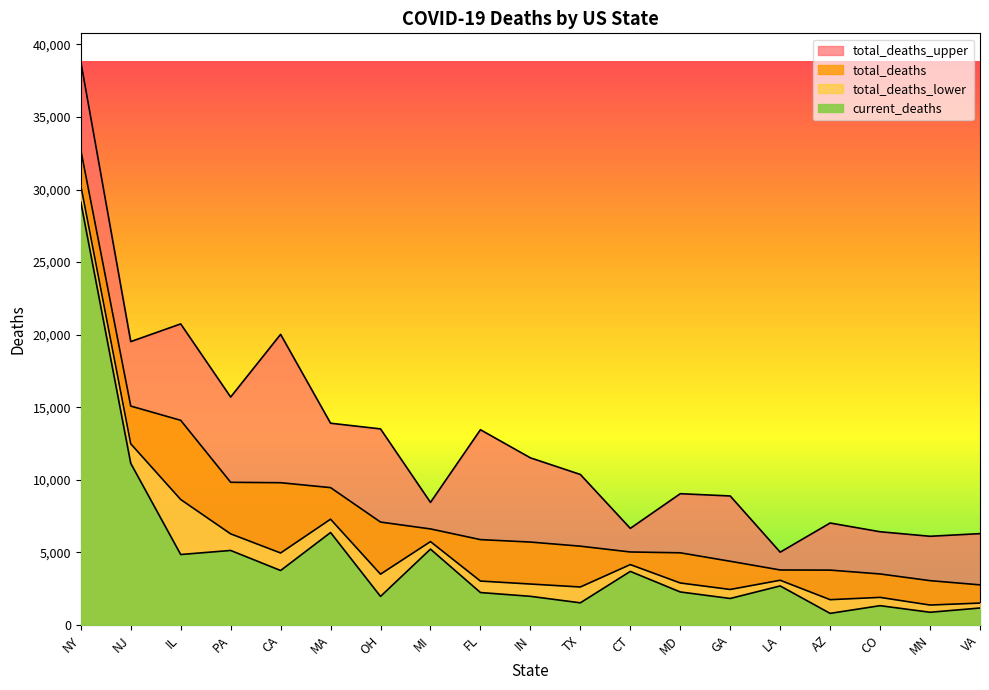

At which label is total_deaths_lower closest to 15836?

NJ